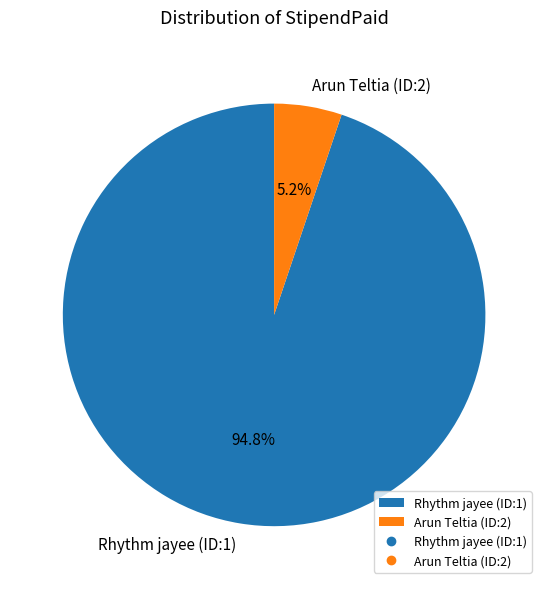

True or false: Arun Teltia (ID:2) accounts for 15% of the total.

False